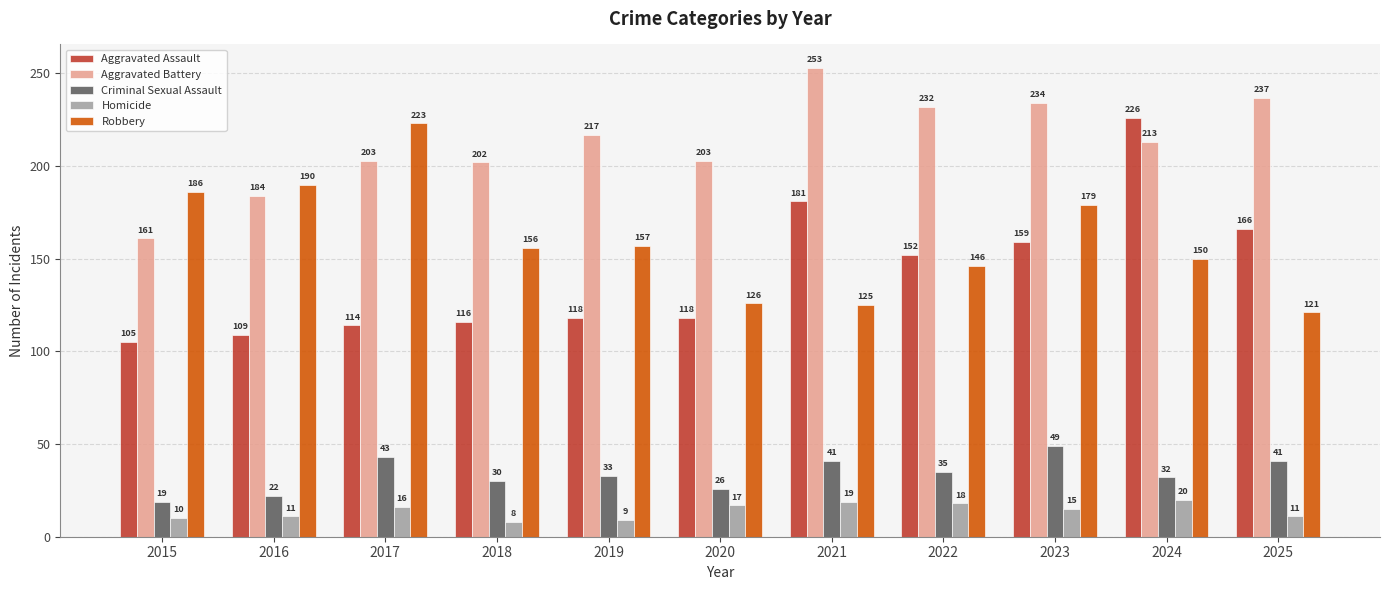

Reading left to right, what are all the values shown in this chart?

Aggravated Assault: 105	109	114	116	118	118	181	152	159	226	166
Aggravated Battery: 161	184	203	202	217	203	253	232	234	213	237
Criminal Sexual Assault: 19	22	43	30	33	26	41	35	49	32	41
Homicide: 10	11	16	8	9	17	19	18	15	20	11
Robbery: 186	190	223	156	157	126	125	146	179	150	121